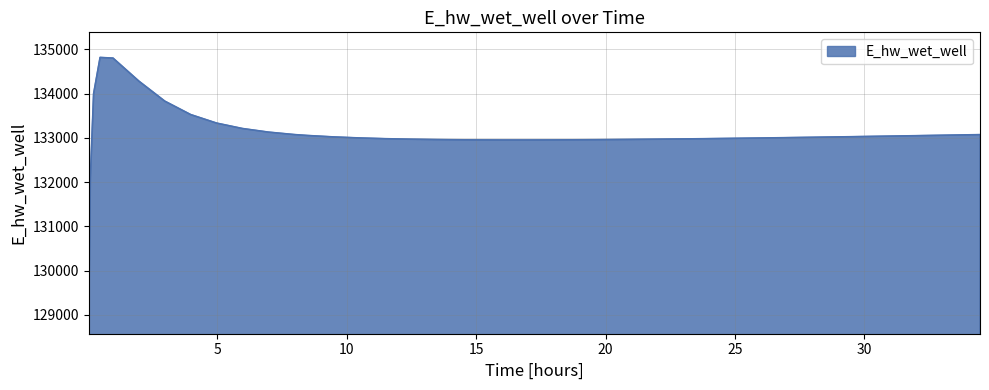

What is the smallest value displayed?

129141.0